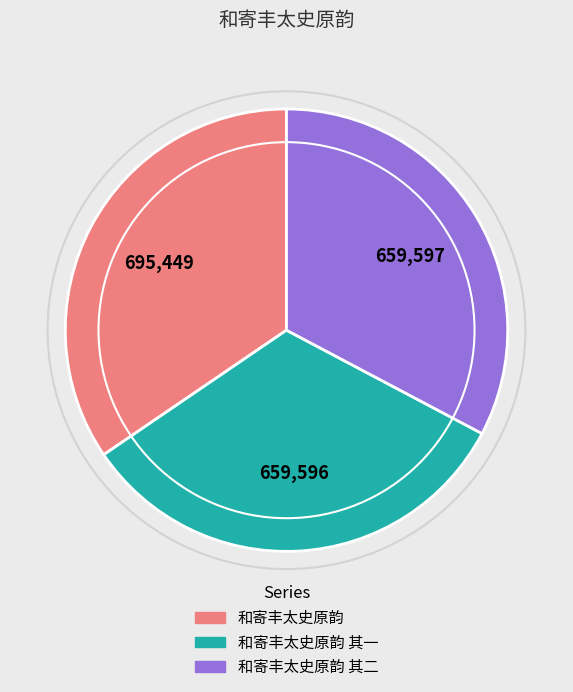

What is the largest slice in the pie chart?

和寄丰太史原韵